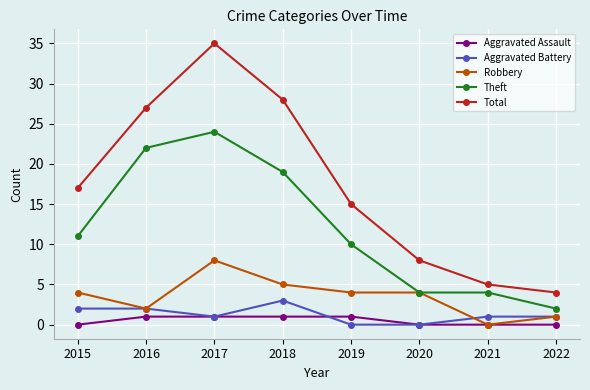

Where does the Aggravated Battery series first go above 1?

2015